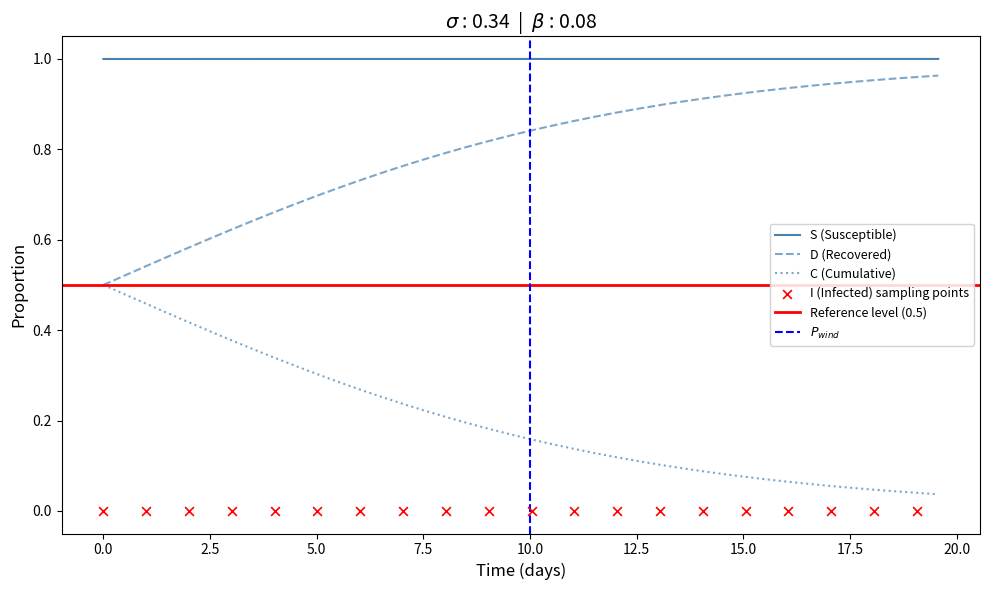

At how many categories does at least one series exceed 0?

40